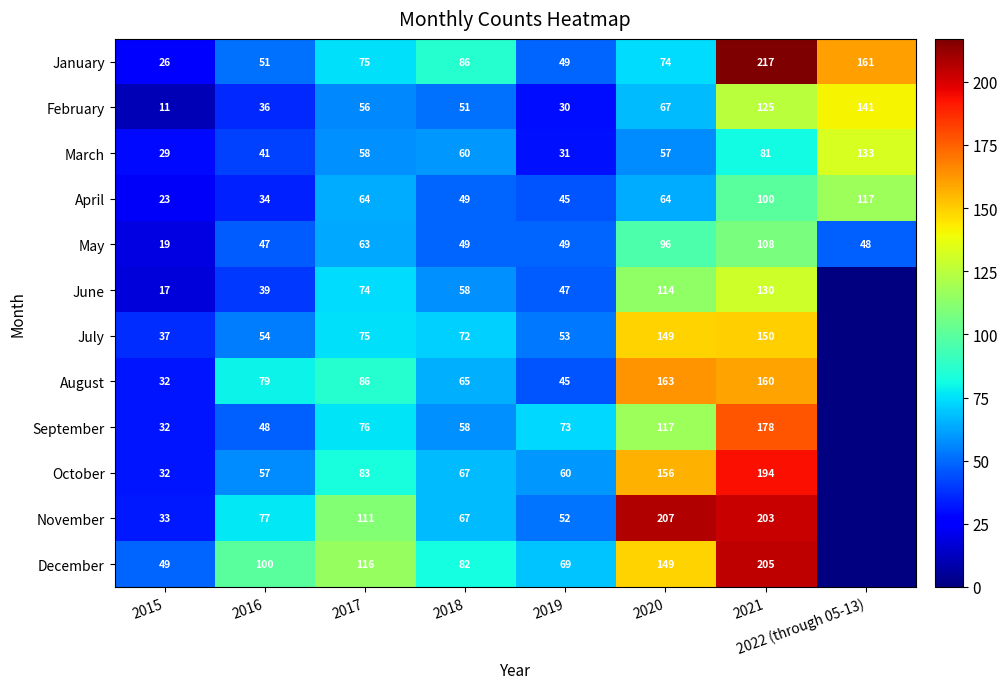

How many values in the March series are below 58?

4